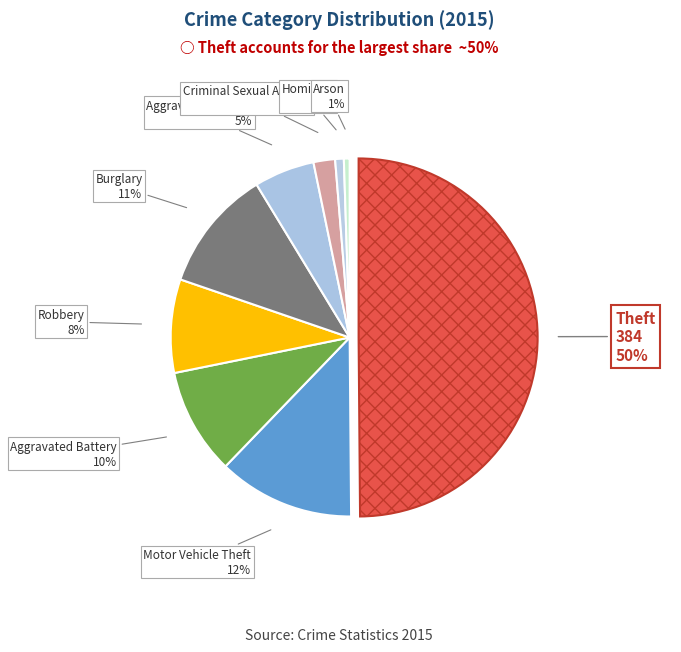

The Homicide slice represents 1% of the pie. True or false?

True